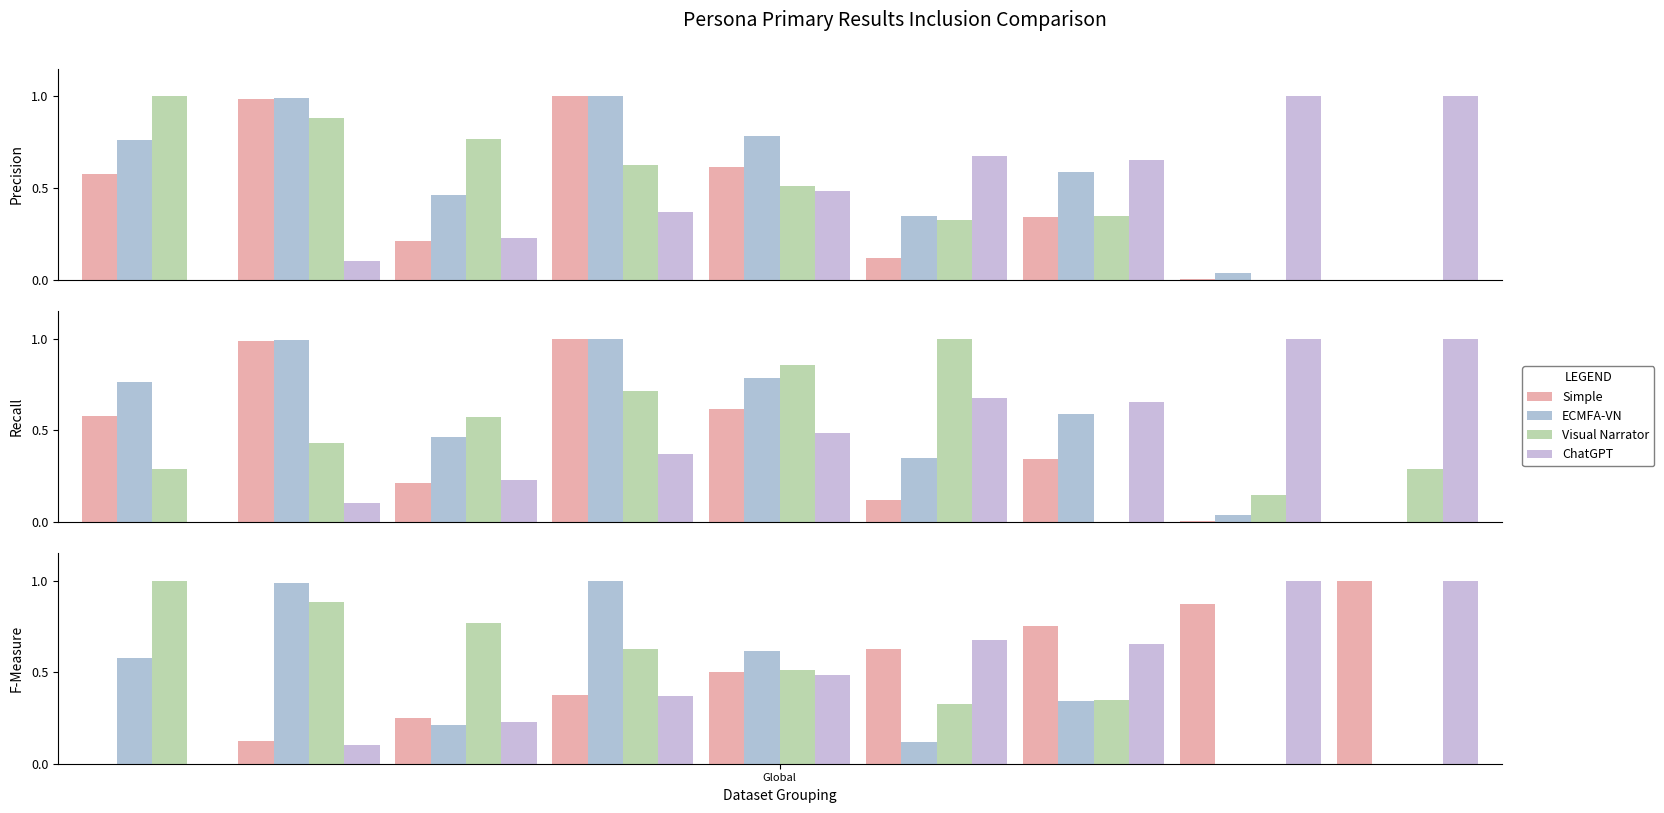

At which category does the chart reach its minimum across all series?

Global